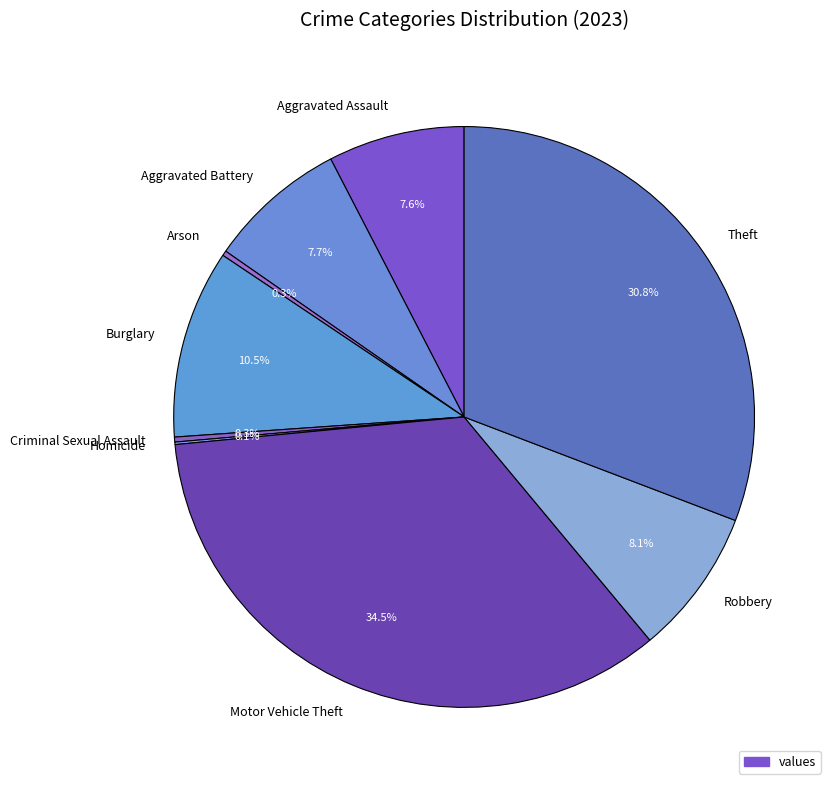

Is there any slice that represents more than half of the pie?

No